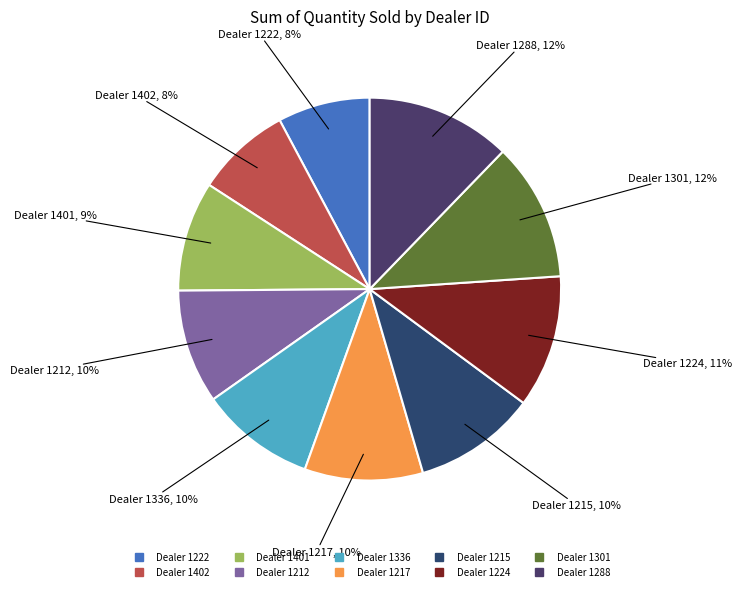

How many slices are in this pie chart?

10